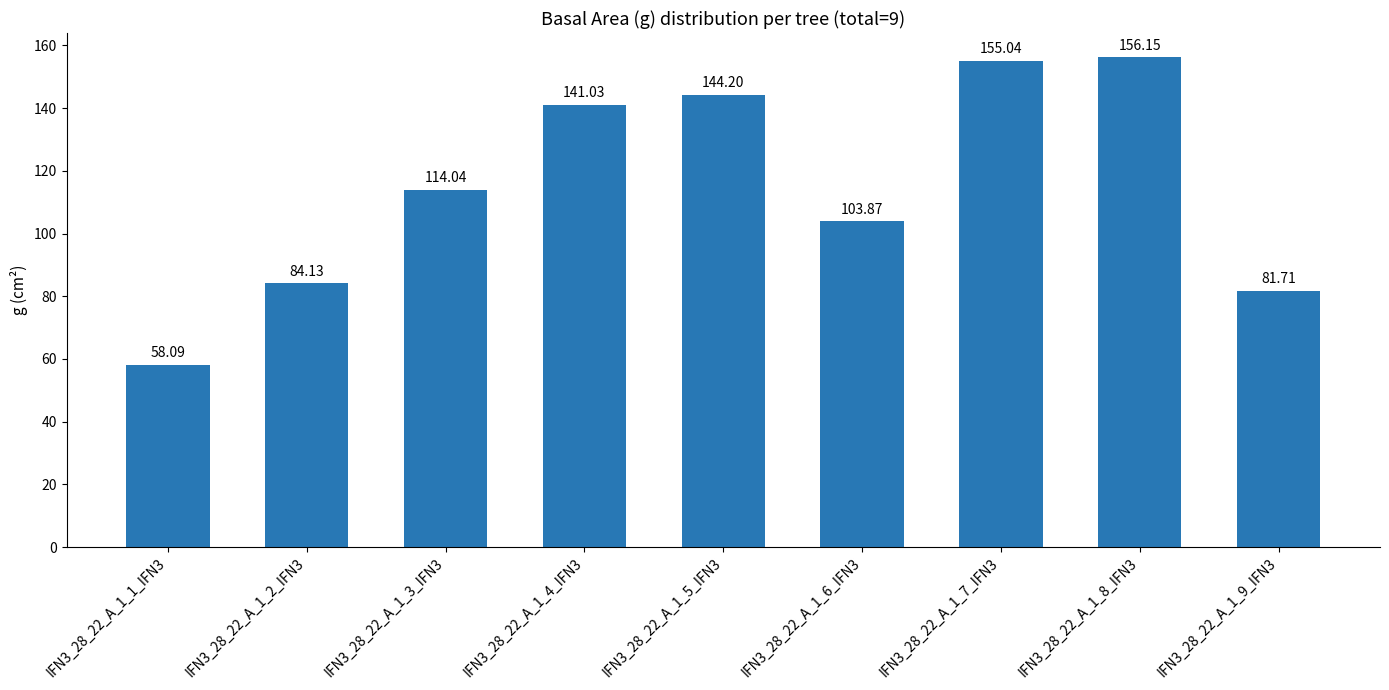

How many categories are shown in the chart?

9